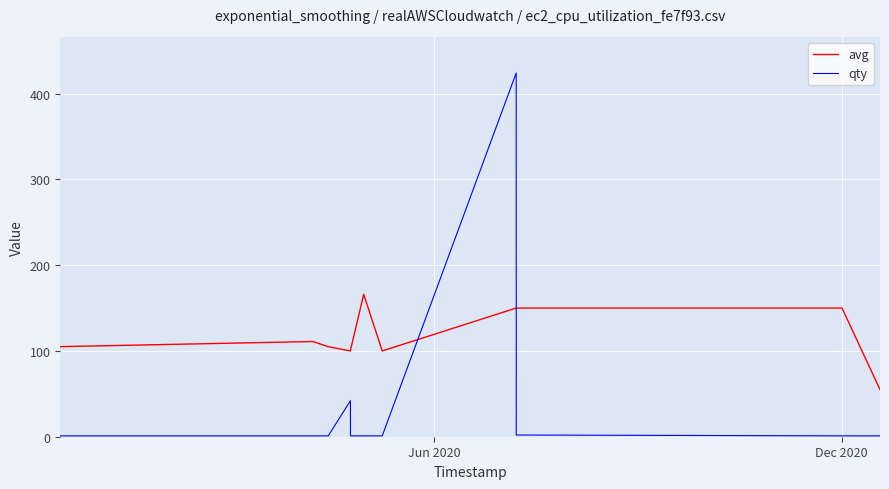

Which series has the largest total across all categories?

avg